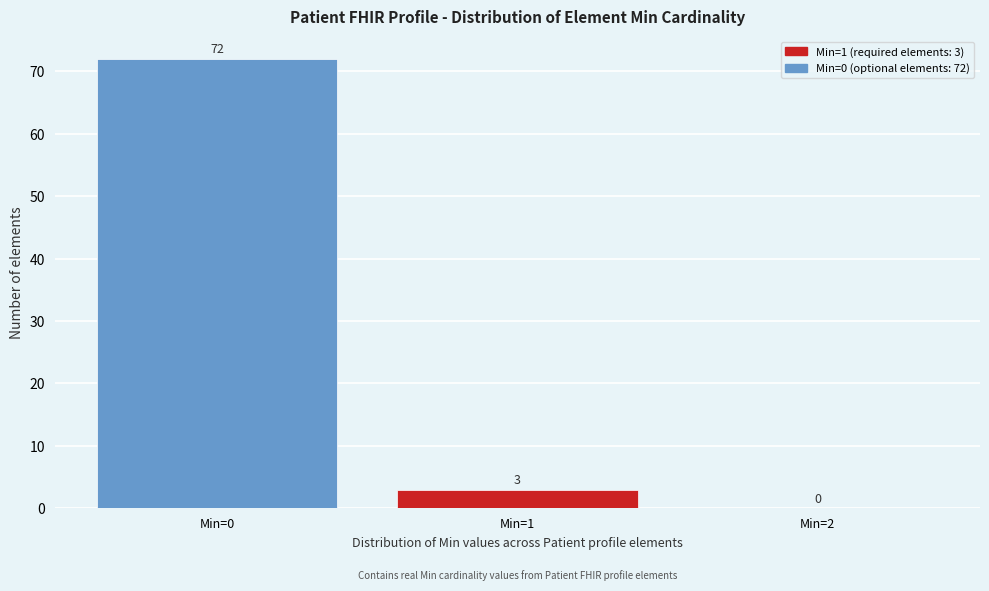

Over which range of the x-axis is the bar tallest?

-0.5 to 0.5